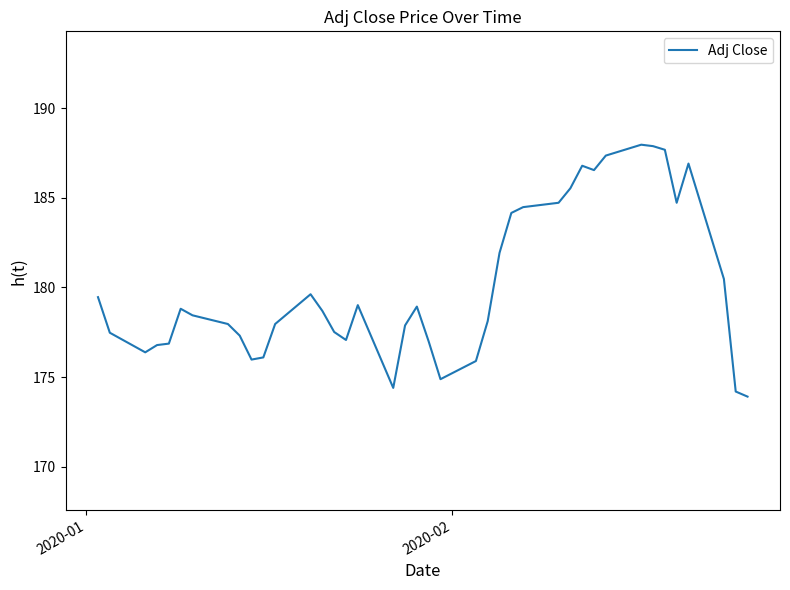

What is the minimum value shown in the chart?

173.9